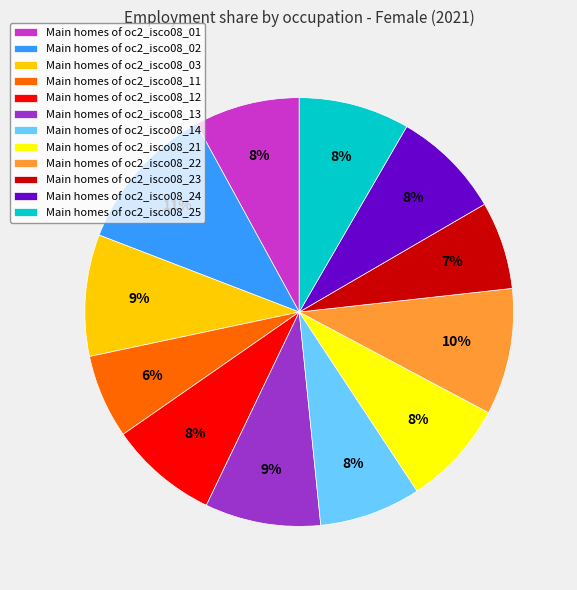

To the nearest percent, what is the combined percentage of Main homes of oc2_isco08_03 and Main homes of oc2_isco08_23?

16%